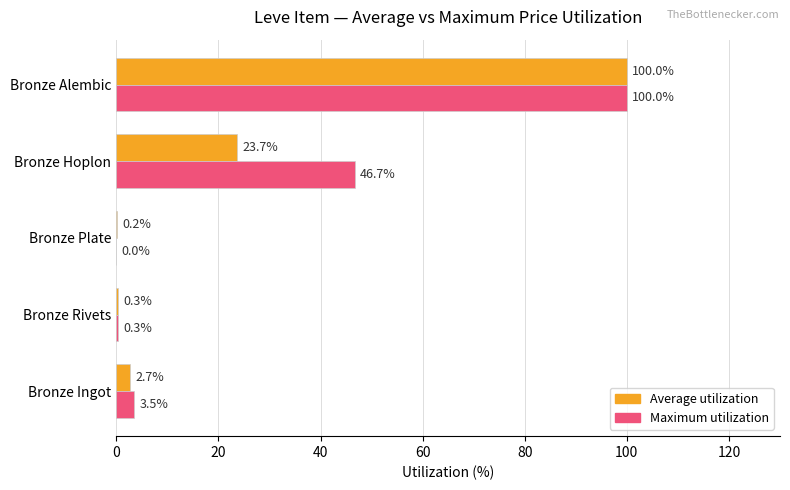

At which label is Maximum utilization closest to 50?

Bronze Hoplon